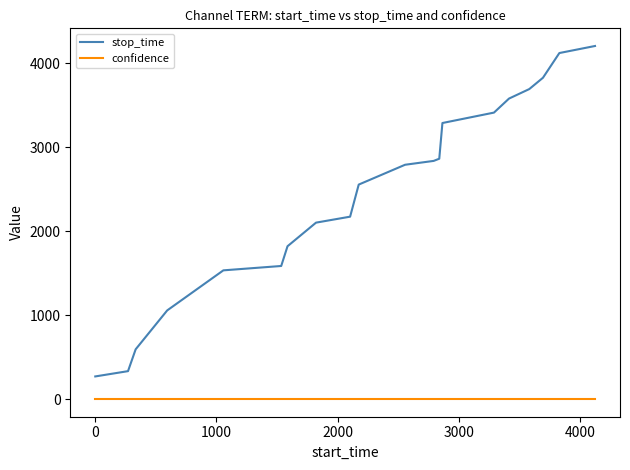

What is the difference between the maximum and minimum values in the stop_time series?

3934.0